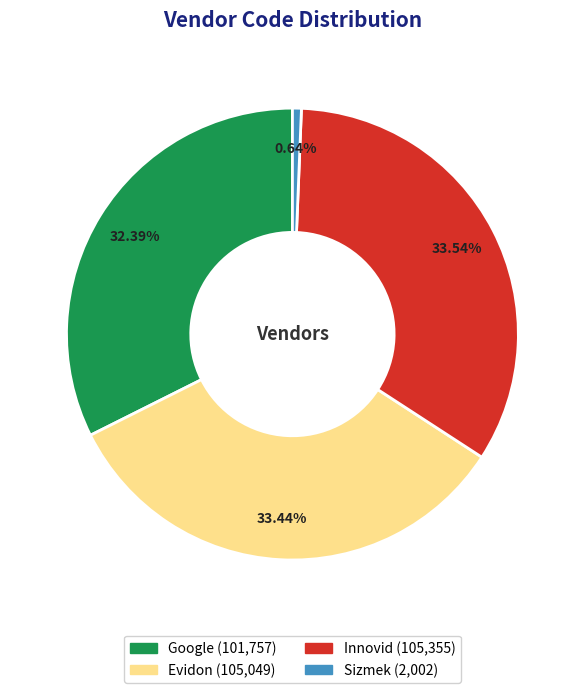

Between Evidon and Sizmek, which is larger?

Evidon